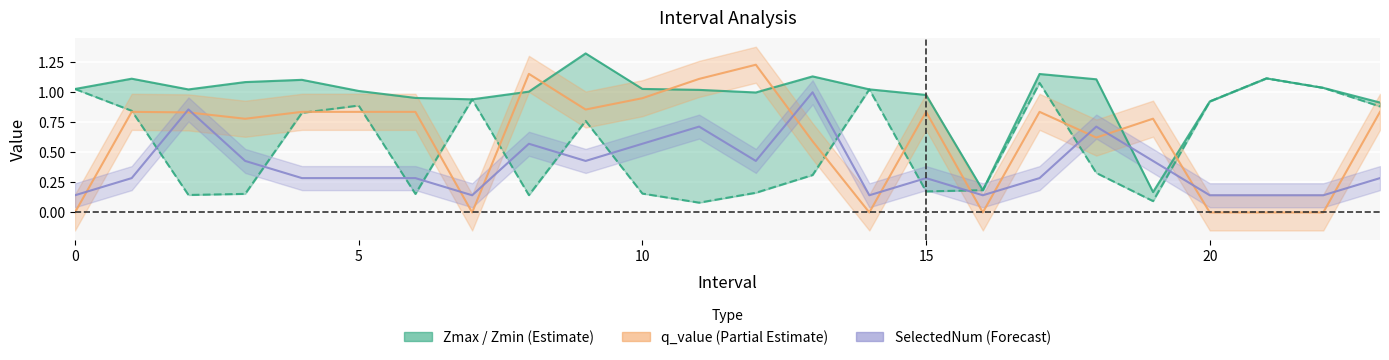

What is the label of the 11th point from the left?

10